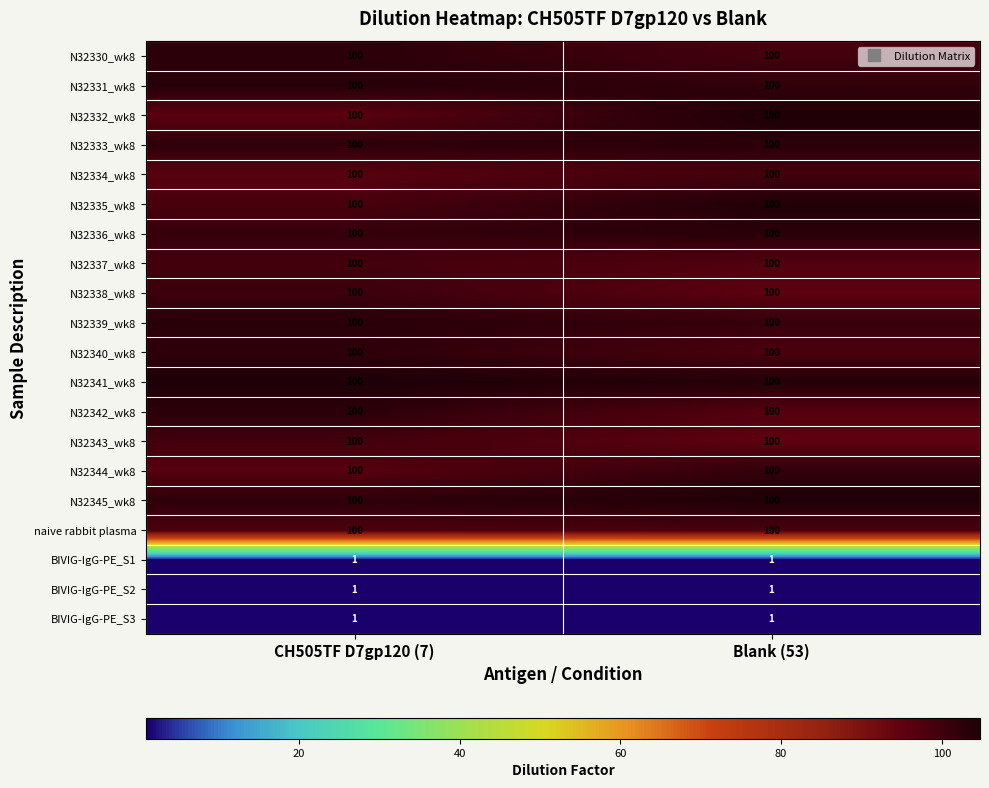

What is the sum of all N32334_wk8 values?

200